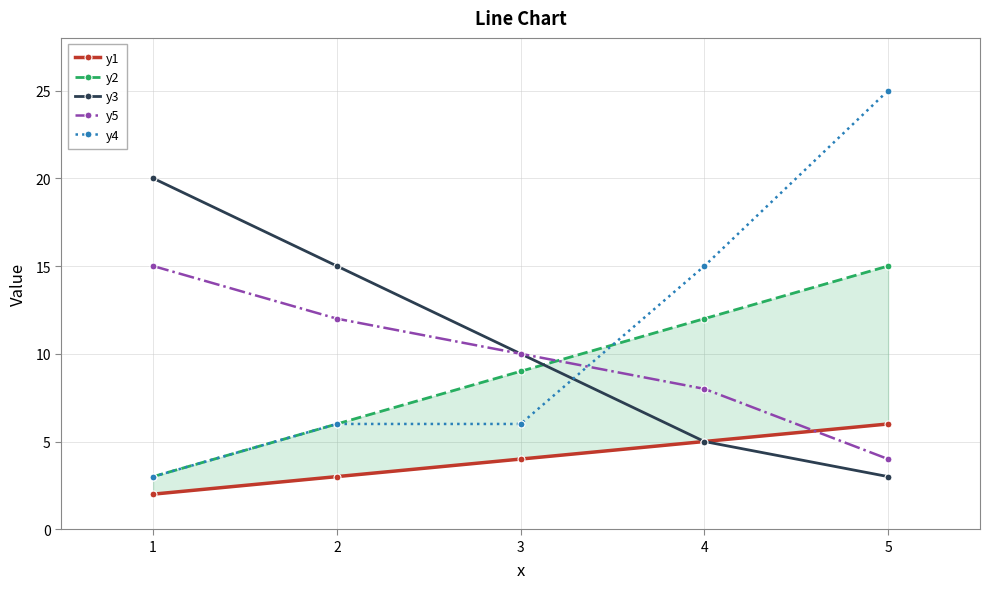

What is the difference between the maximum and second lowest values in the y2 series?

9